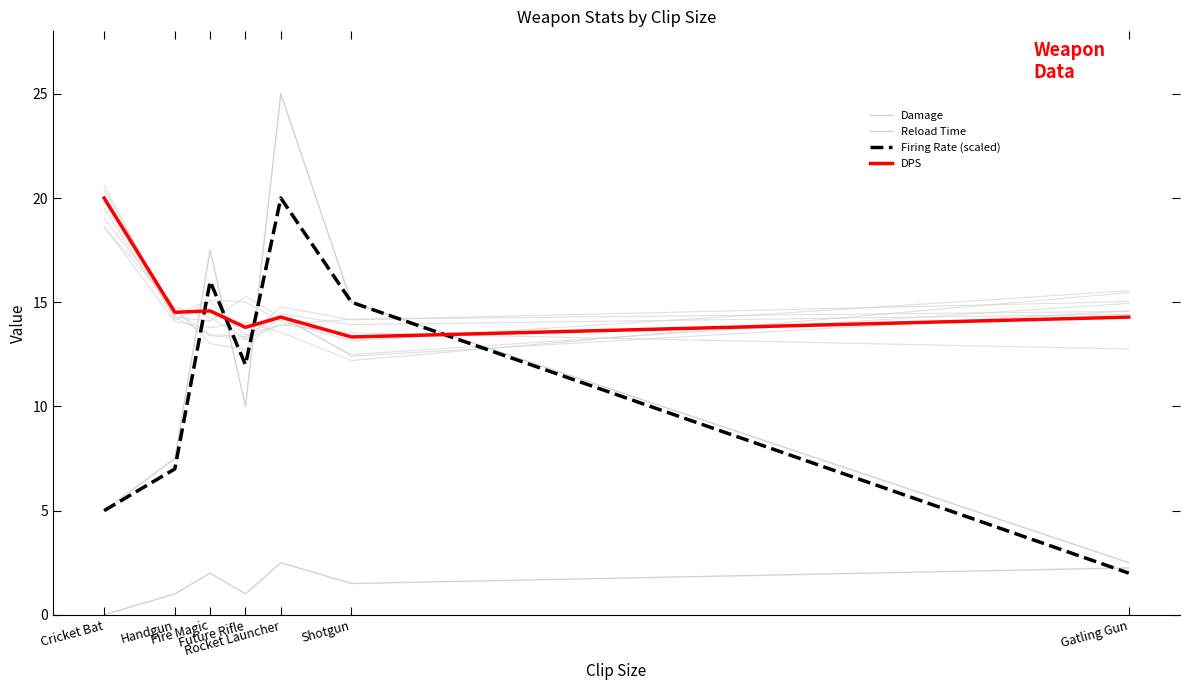

What is the maximum value for Firing Rate (scaled)?

20.0